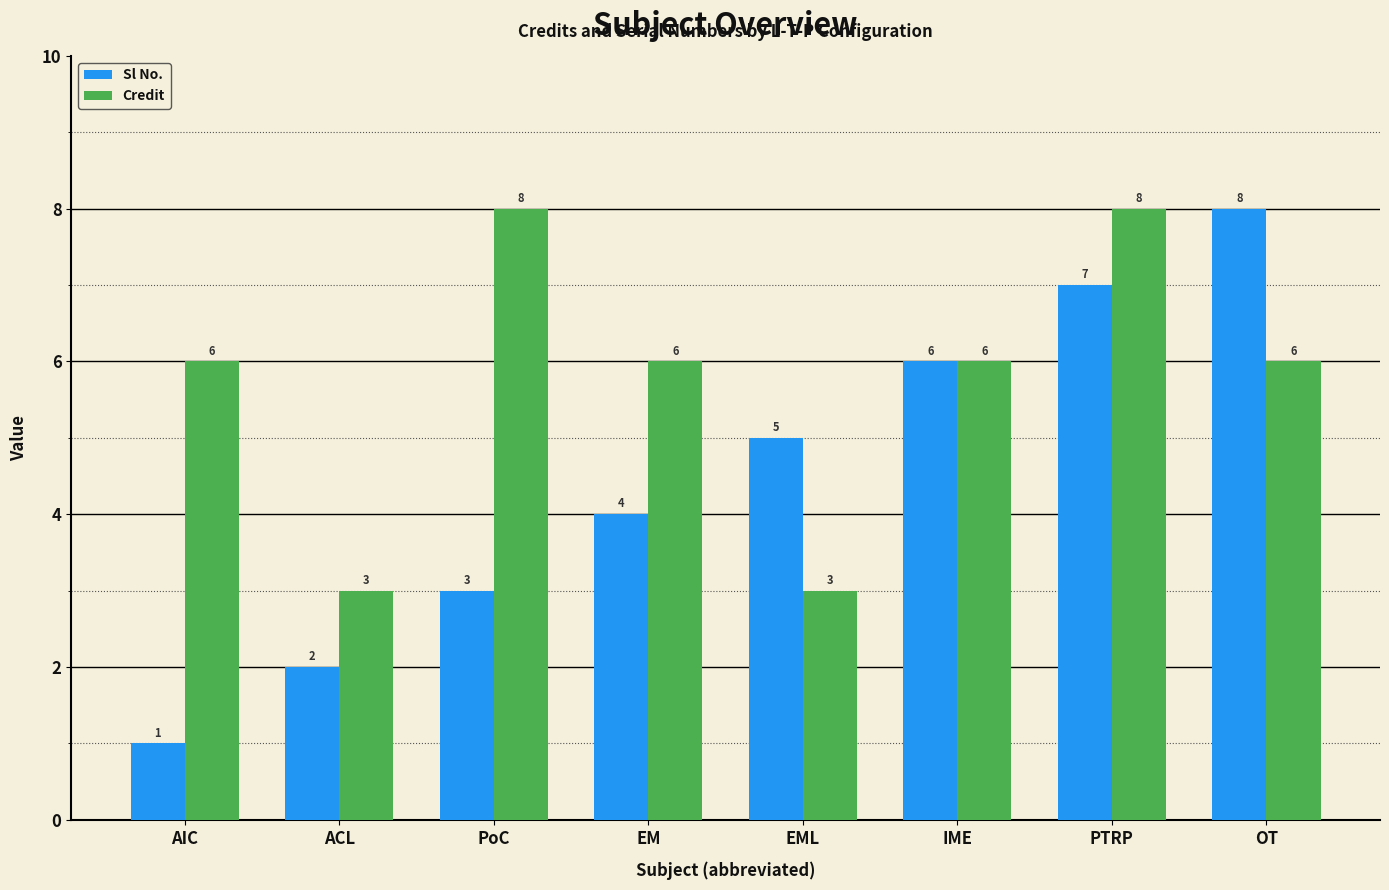

How many series are shown in this chart?

2